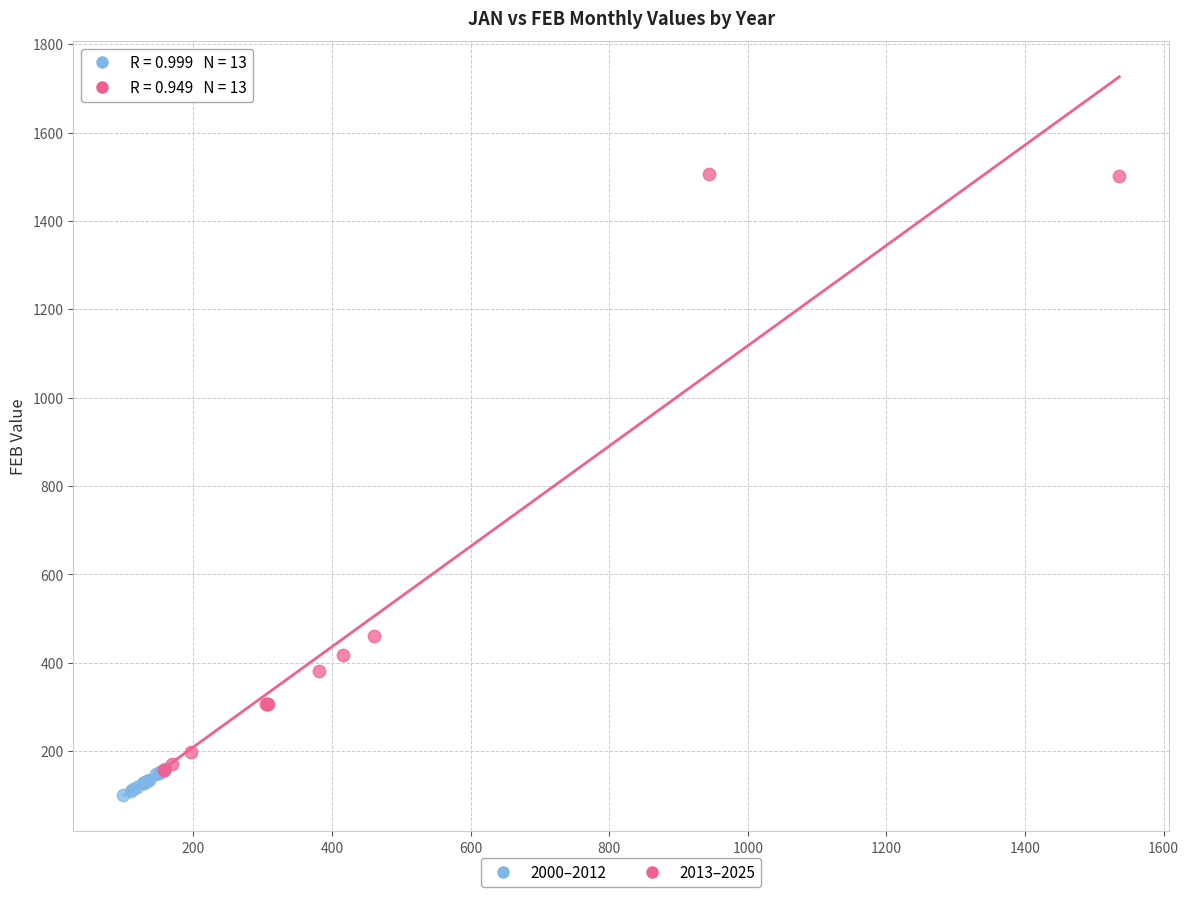

What are all the series names shown in the legend?

2000–2012, 2013–2025